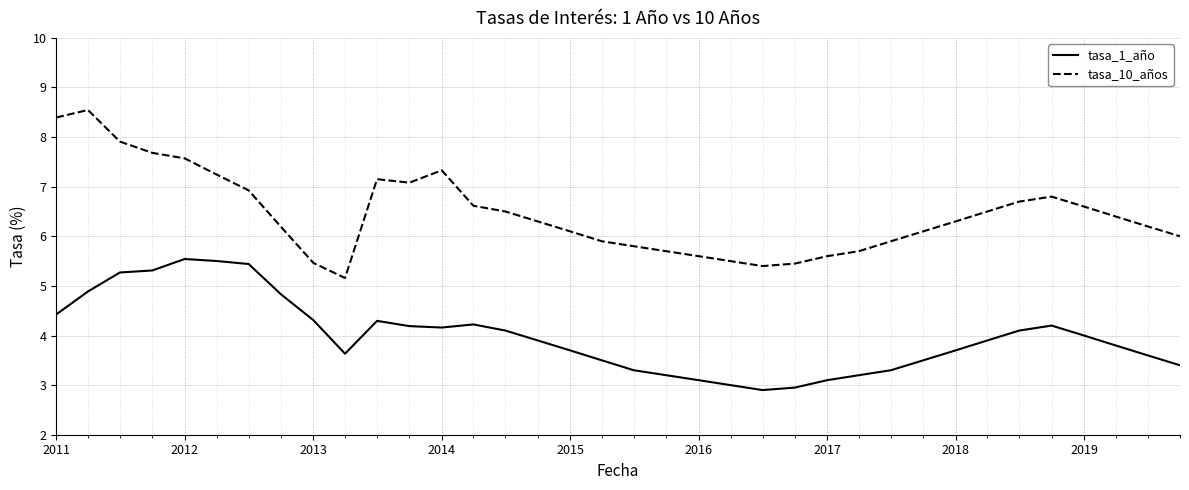

Which series has the largest range (max minus min)?

tasa_10_años